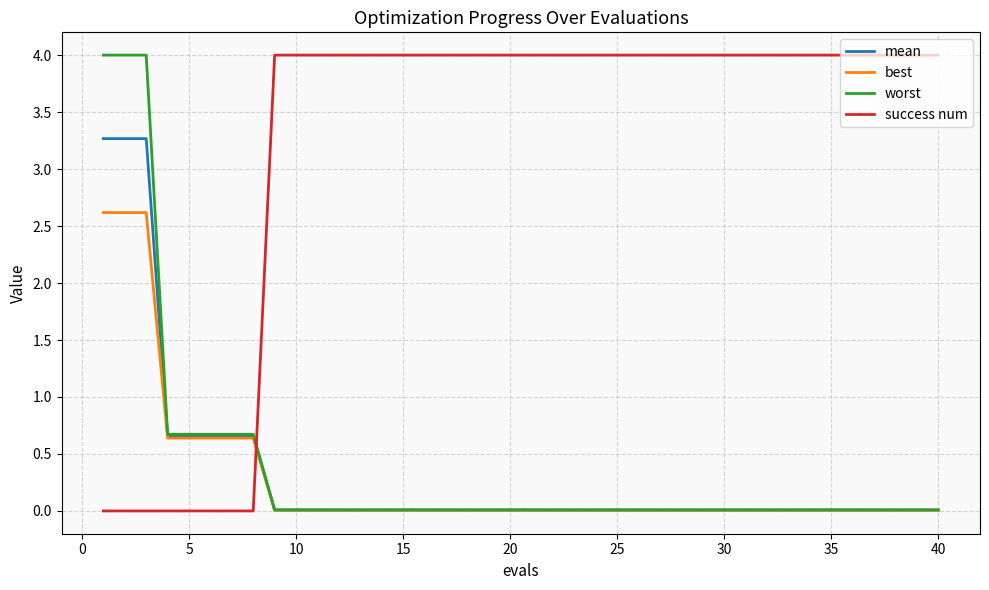

True or false: best and success num intersect in this chart.

True